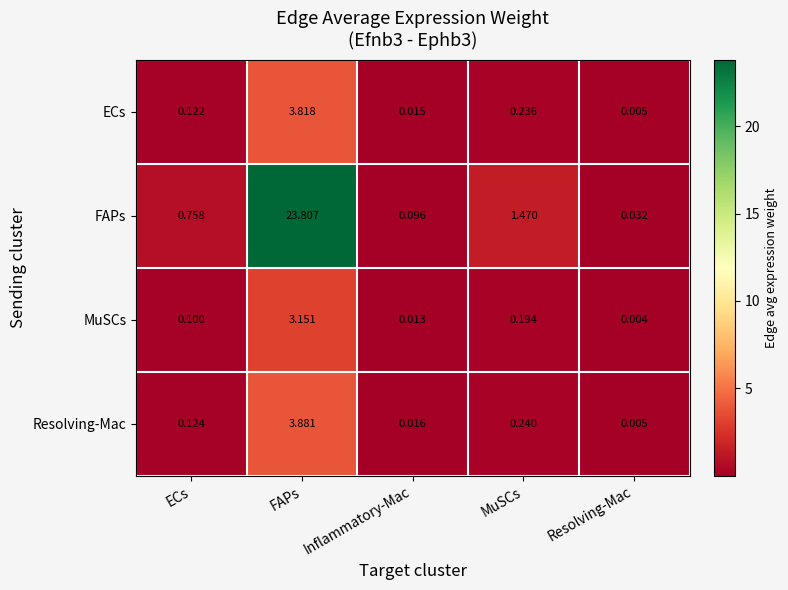

Which series has the widest spread of values?

FAPs